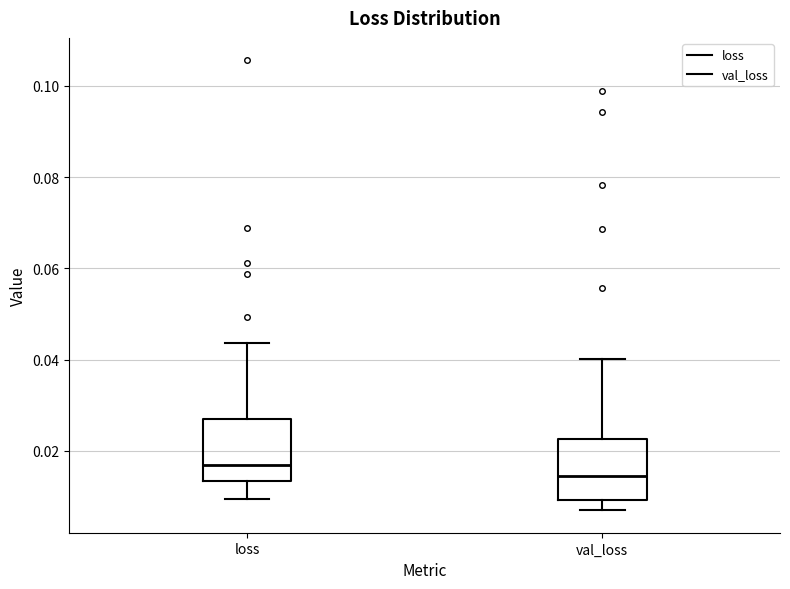

Where does the lower whisker of the box for val_loss end on the y-axis? The values are not printed on the chart, so give them approximately, as read against the axis.

0.006